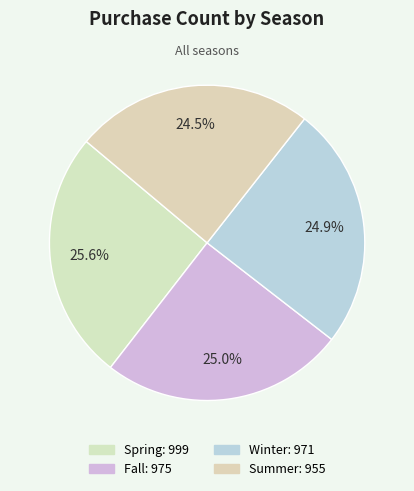

Which has a higher value, Fall or Summer?

Fall